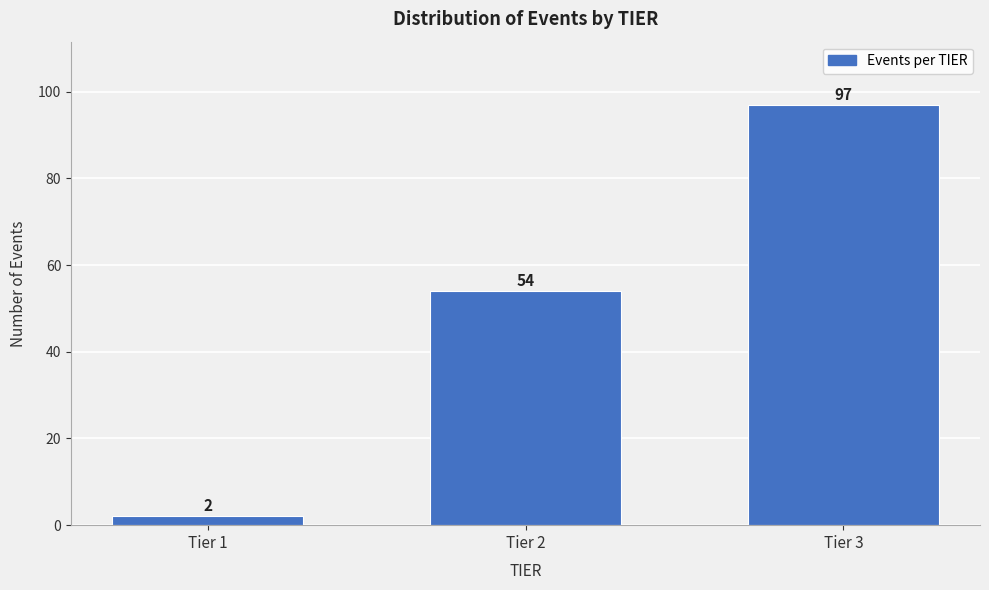

Reading left to right, extract all data points from this chart.

2	54	97